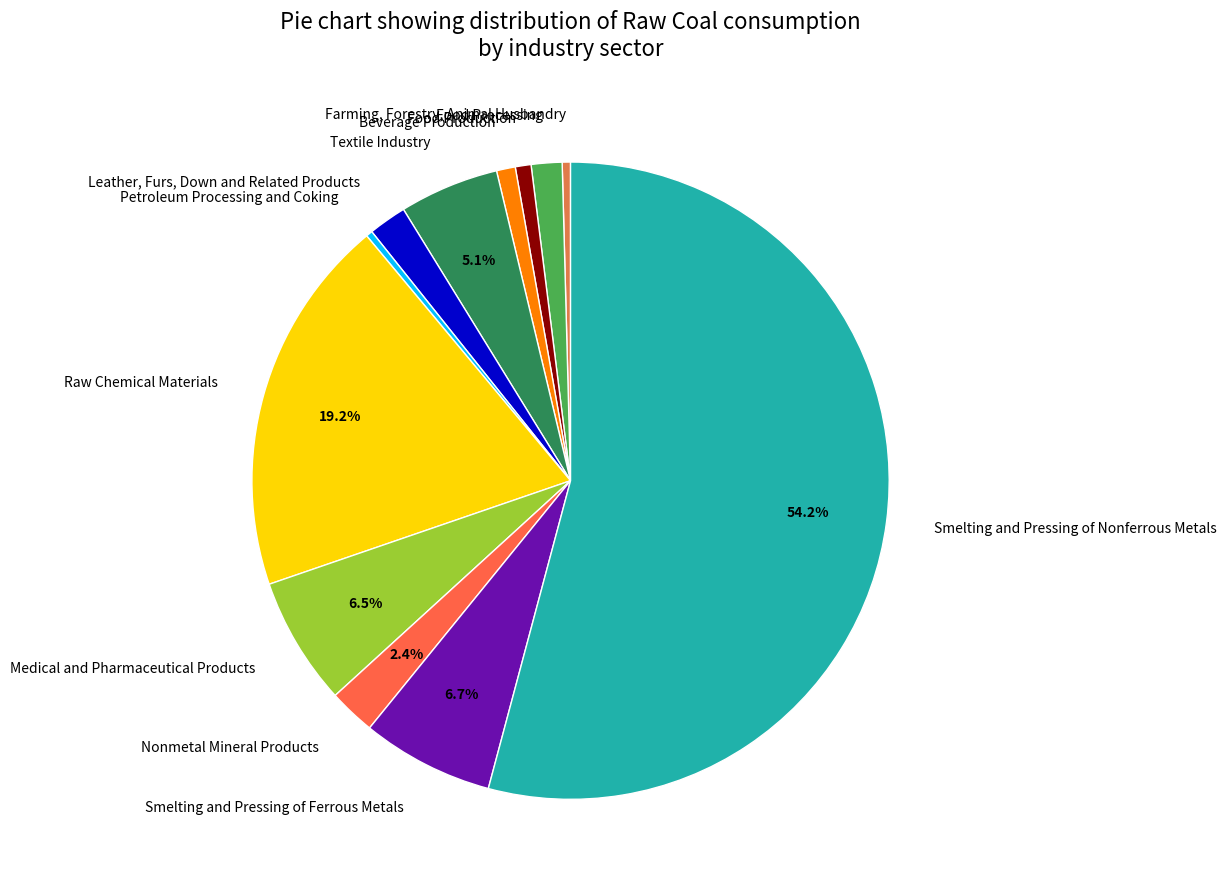

How many slices are in this pie chart?

12